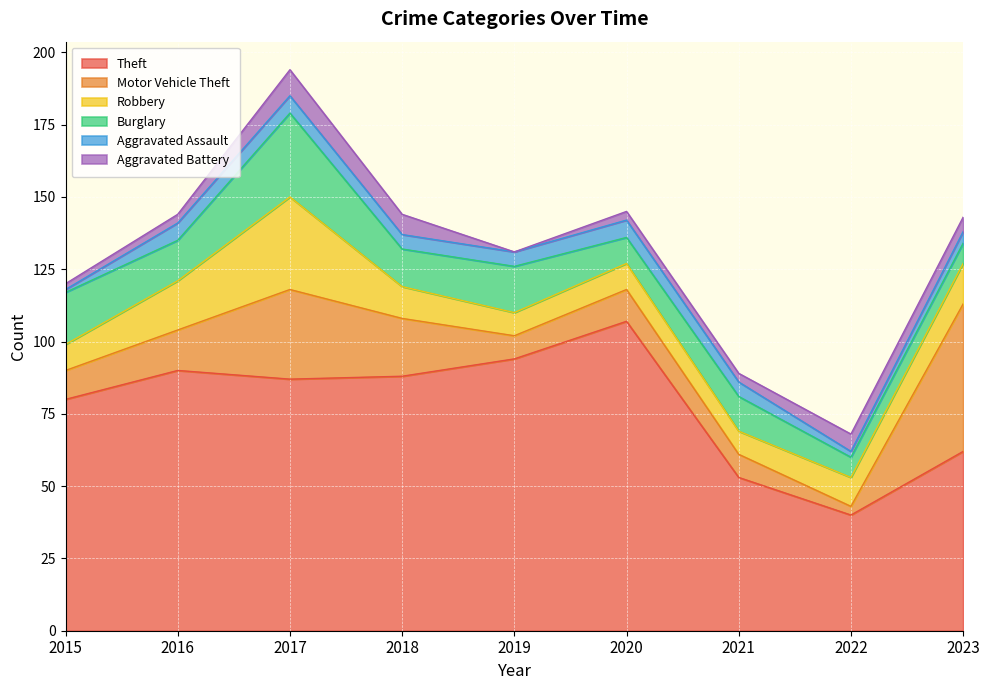

Does the chart display data point markers on the line(s)?

No